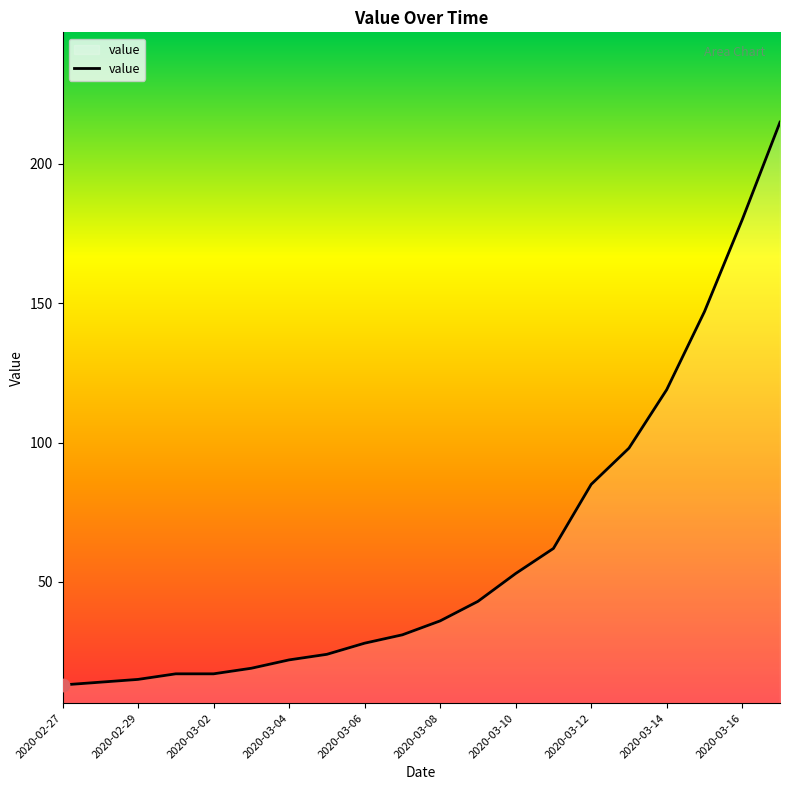

What is the smallest value displayed?

13